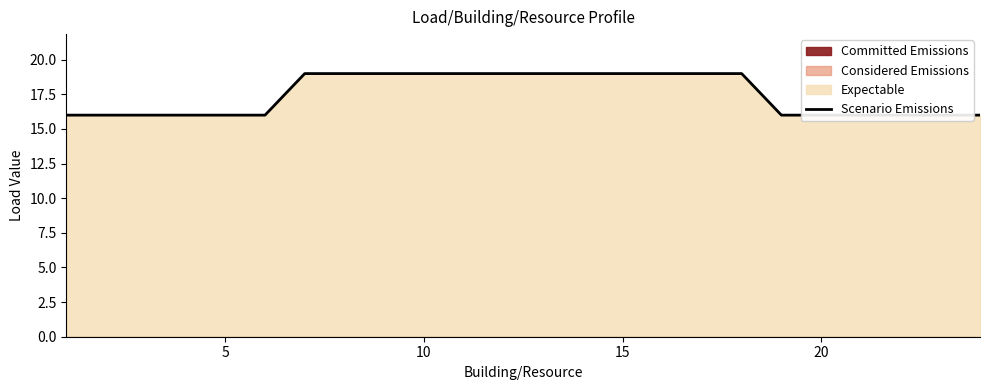

What is the difference between the second highest and minimum values?

3